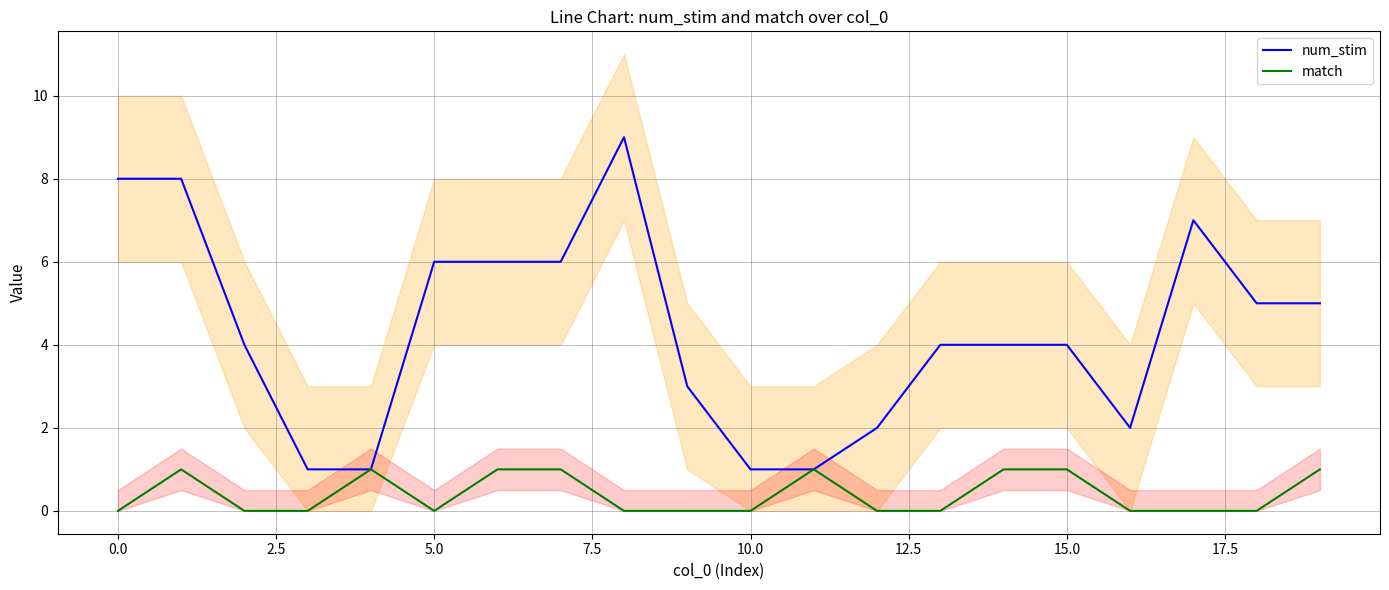

True or false: match has a value of 1 at 10.0.

False